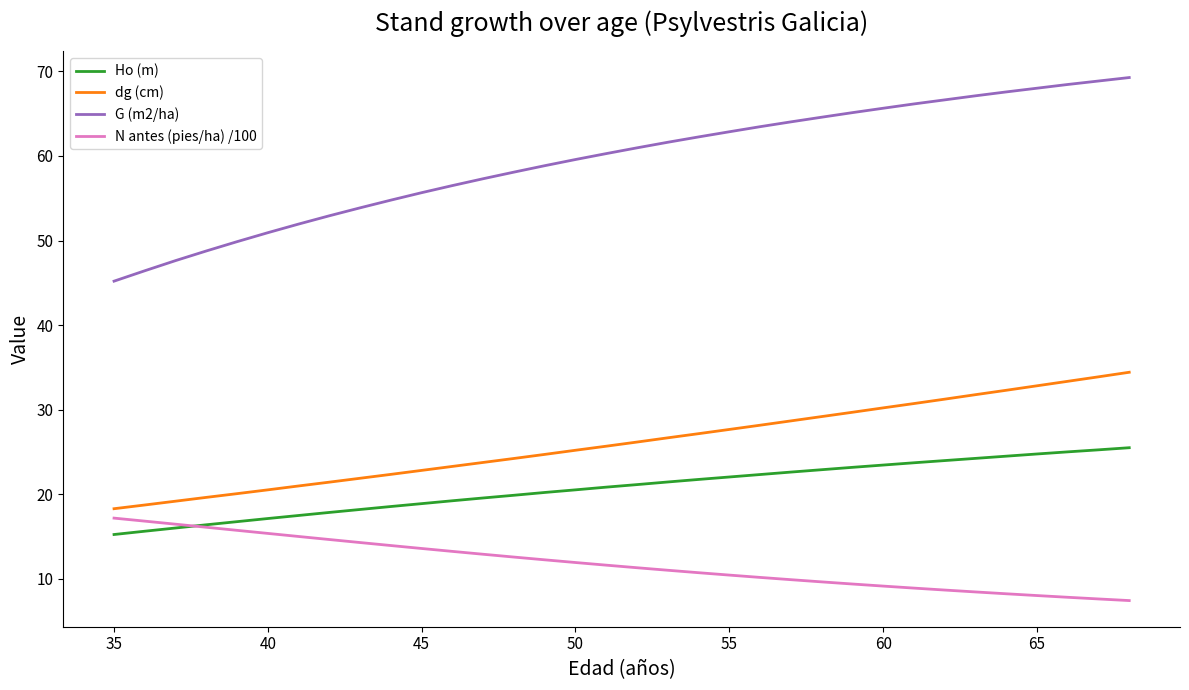

Rank the series by their maximum value, from lowest to highest.

N antes (pies/ha) /100, Ho (m), dg (cm), G (m2/ha)